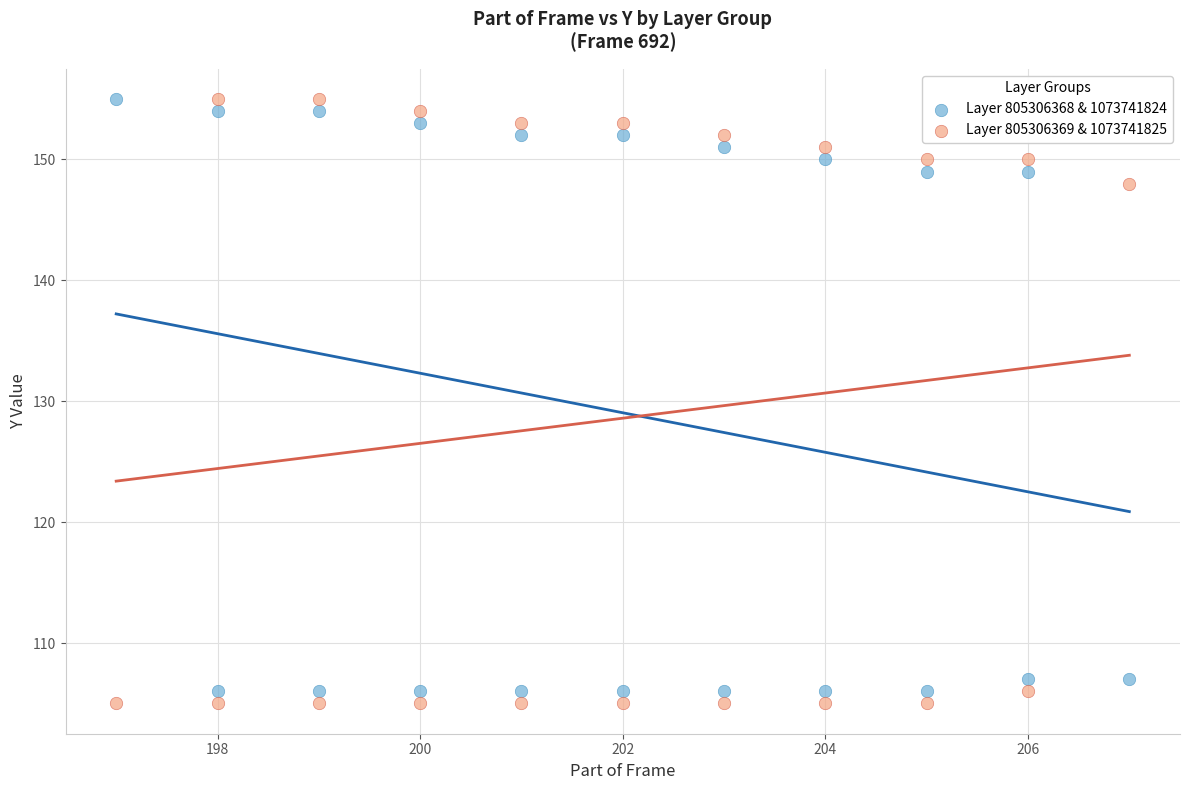

Across all series, what Y value is closest to 130?

148